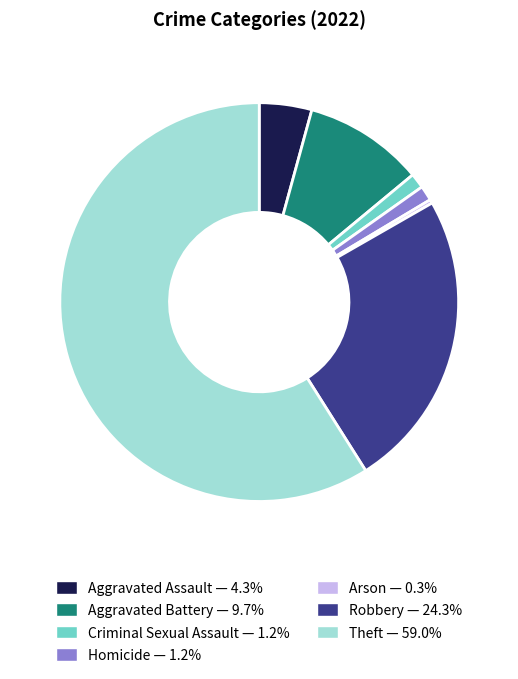

Is there a majority slice in this chart?

Yes